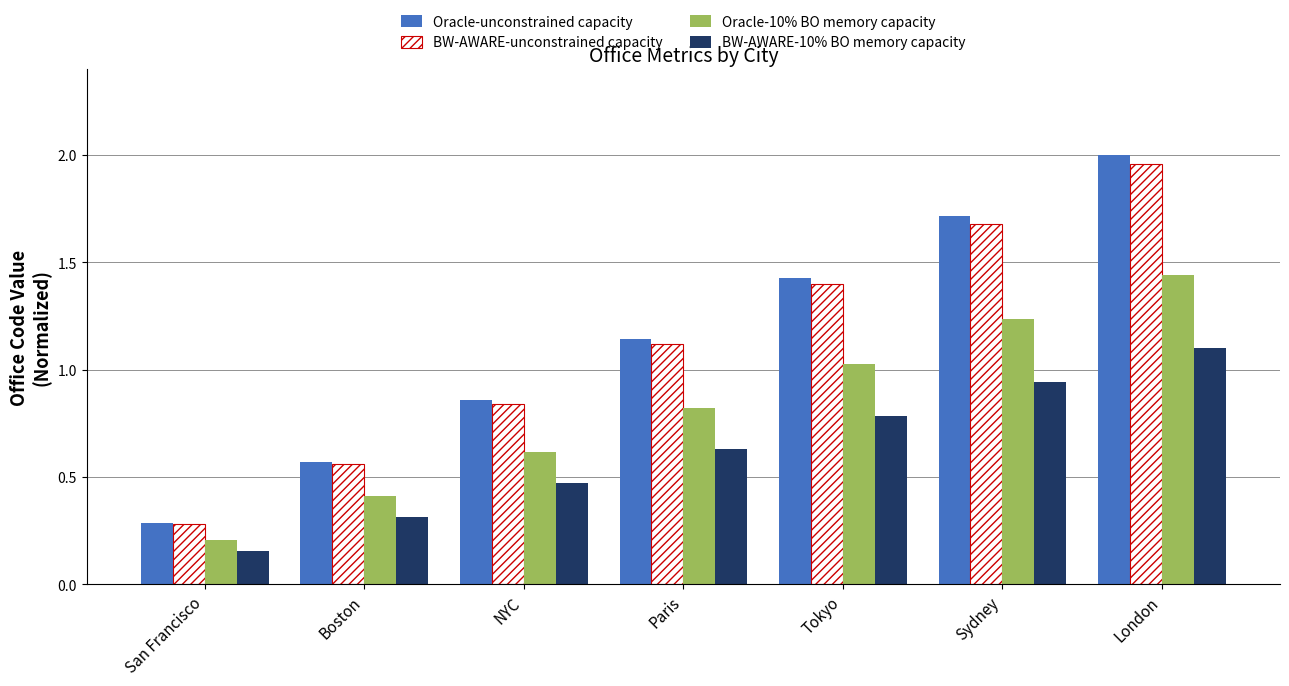

Rank the categories by Oracle-unconstrained capacity value from highest to lowest.

London, Sydney, Tokyo, Paris, NYC, Boston, San Francisco